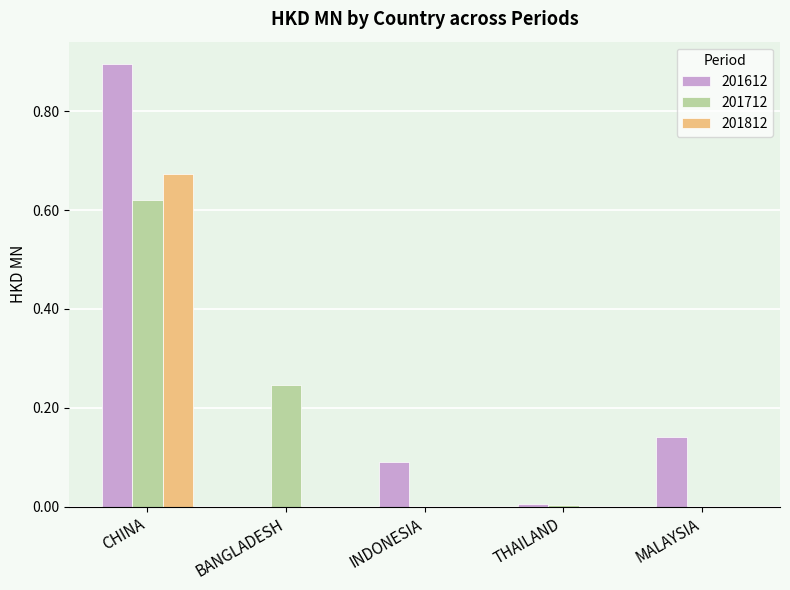

Between CHINA and BANGLADESH, which series saw the biggest shift?

201612